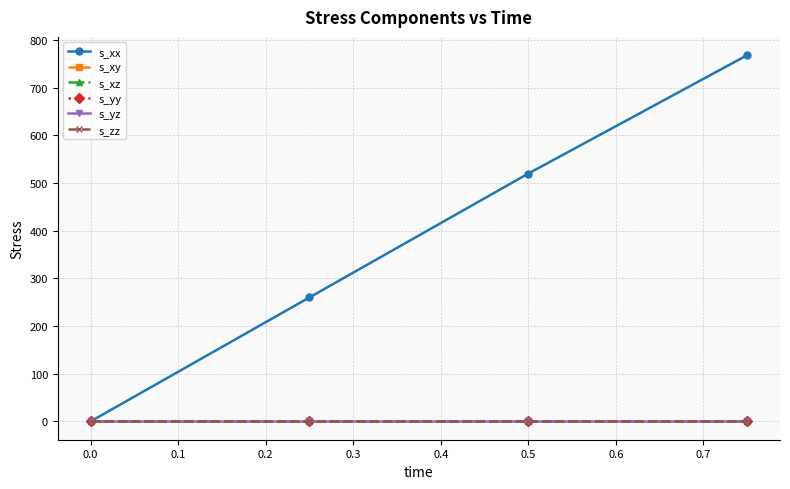

Which series has the widest spread of values?

s_xx